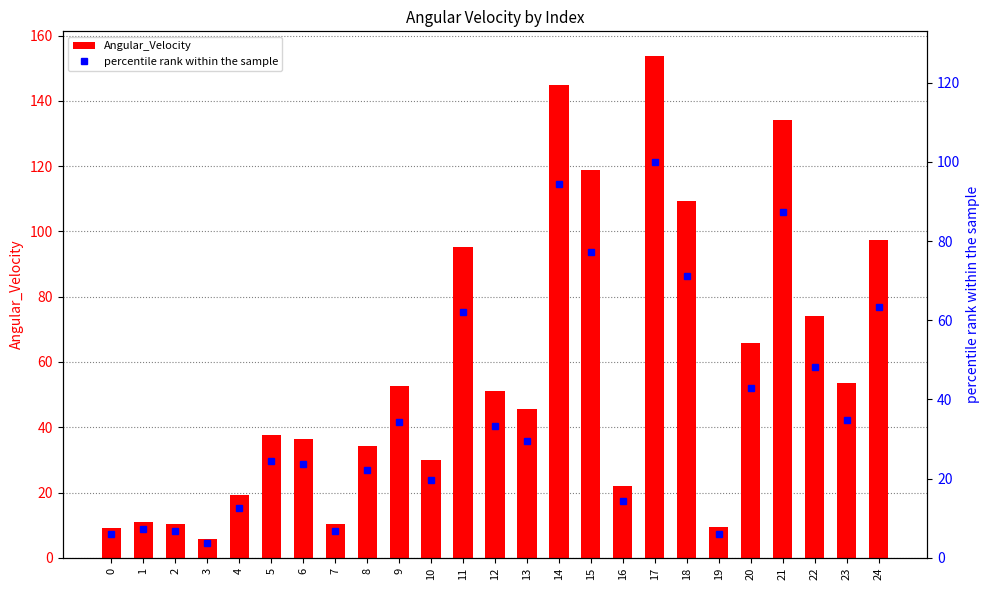

What is the value of the percentile rank within the sample bar at the 16th from the left?

77.4